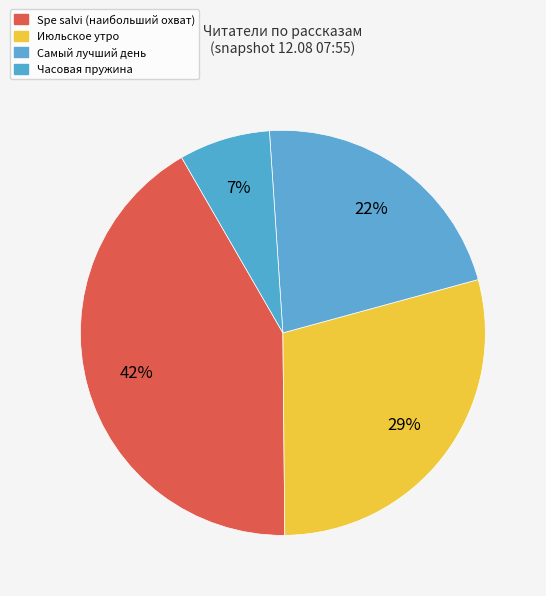

How many slices are in this pie chart?

4